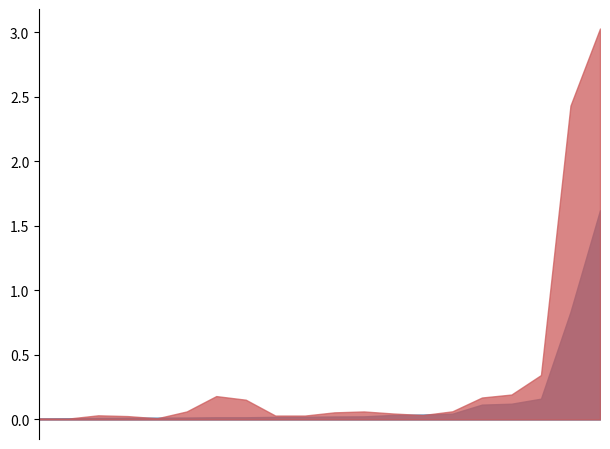

True or false: 201712_% Share has a value of 0.1 at CAMBODIA.

True